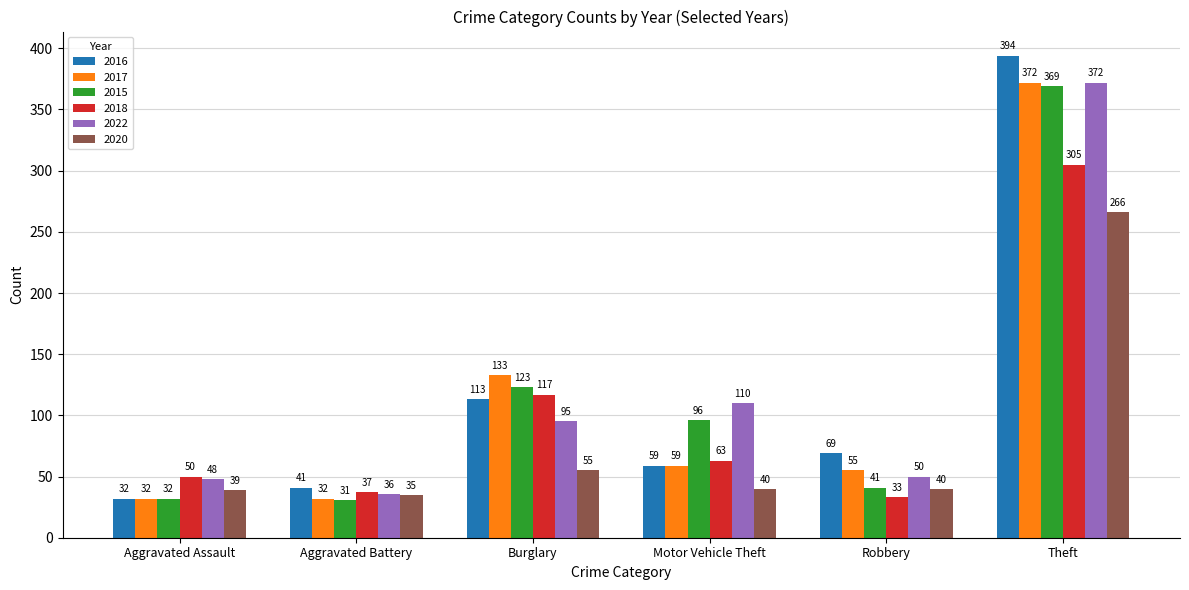

The 2020 series shows 57 at Motor Vehicle Theft. True or false?

False